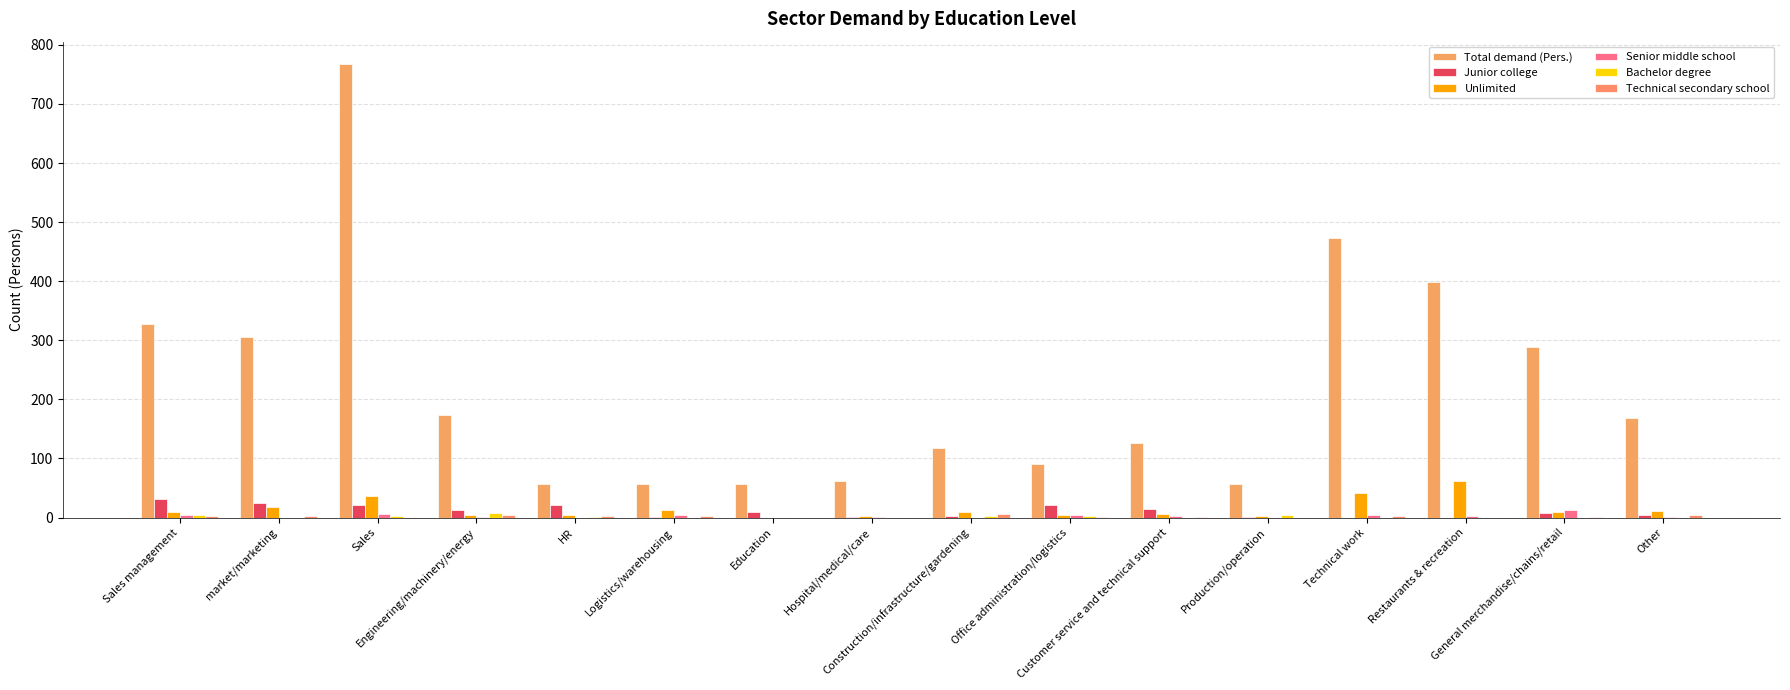

At Technical work, list the series in order from largest to smallest.

Total demand (Pers.), Unlimited, Senior middle school, Technical secondary school, Junior college, Bachelor degree